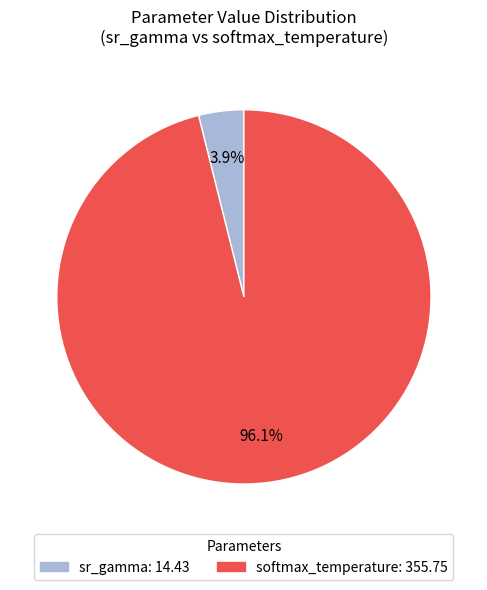

Is it true that sr_gamma is 12% of the pie?

False